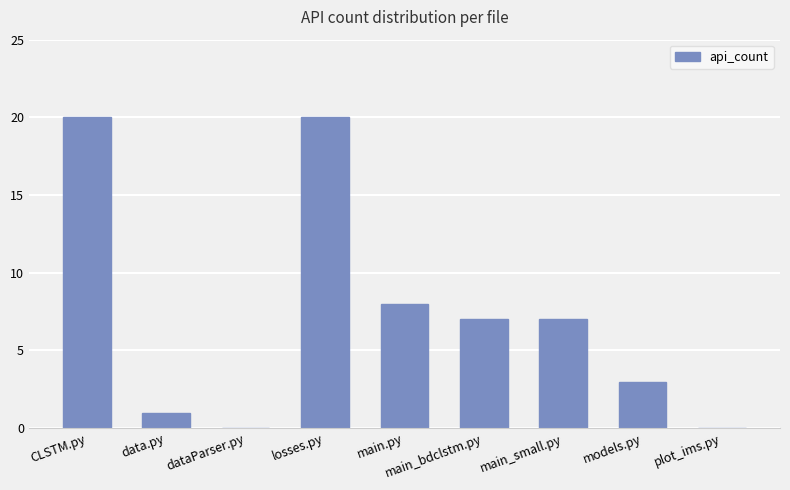

How many series are shown in this chart?

1